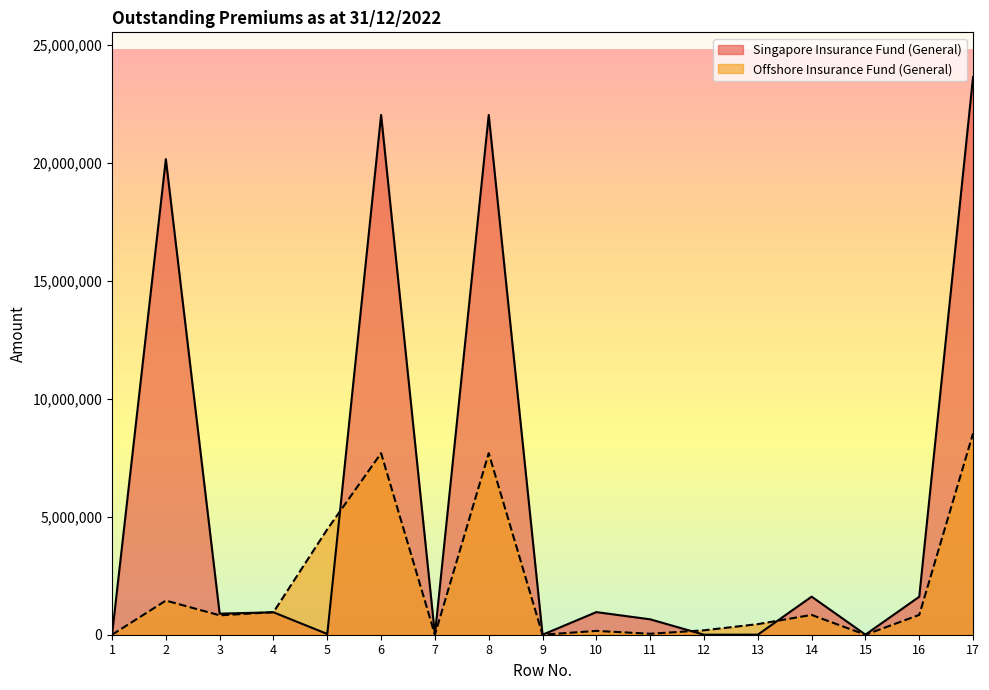

Read the Offshore Insurance Fund (General) value at 13, to the nearest 50.

448900